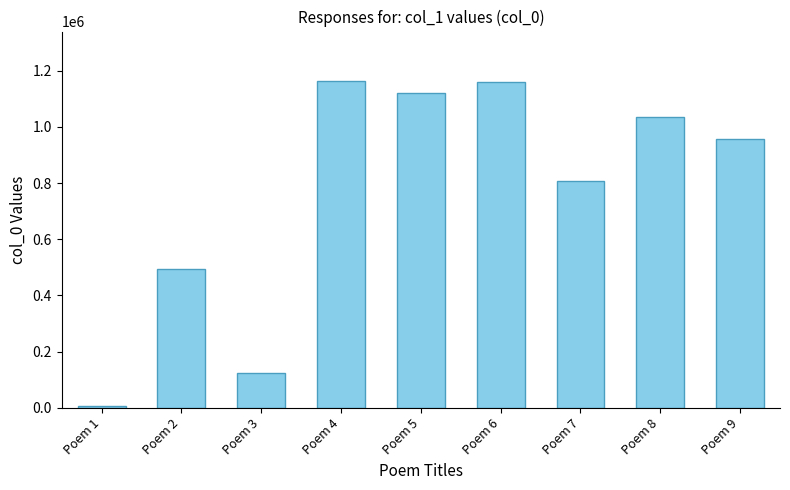

What is the difference between the values at Poem 7 and Poem 6?

350605